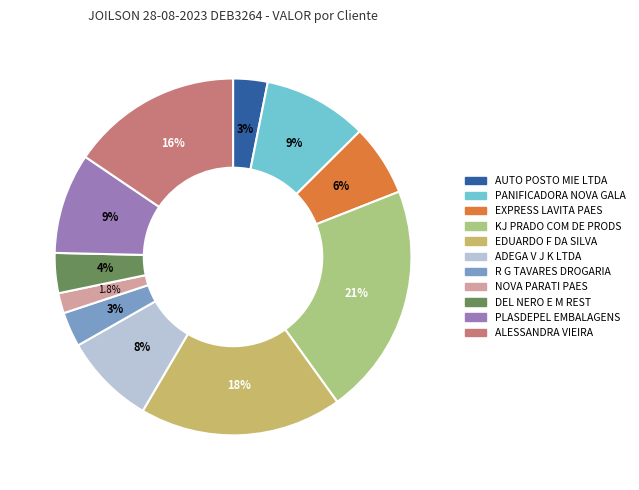

To the nearest percent, what is the difference between the EXPRESS LAVITA PAES and EDUARDO F DA SILVA slice percentages?

12%